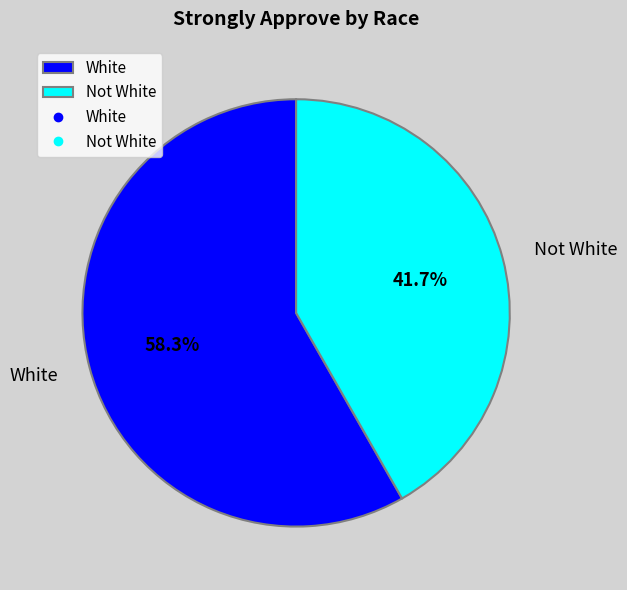

What portion of the pie excludes White?

41.7%